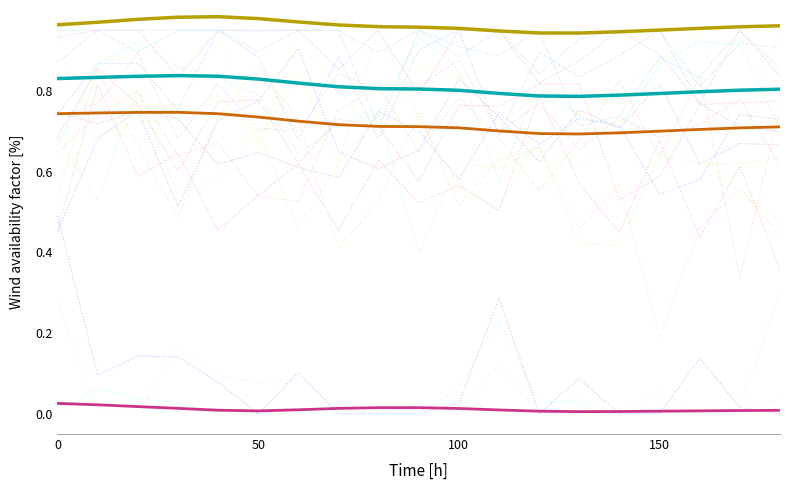

What is the difference between the highest and lowest values at 100?

0.9